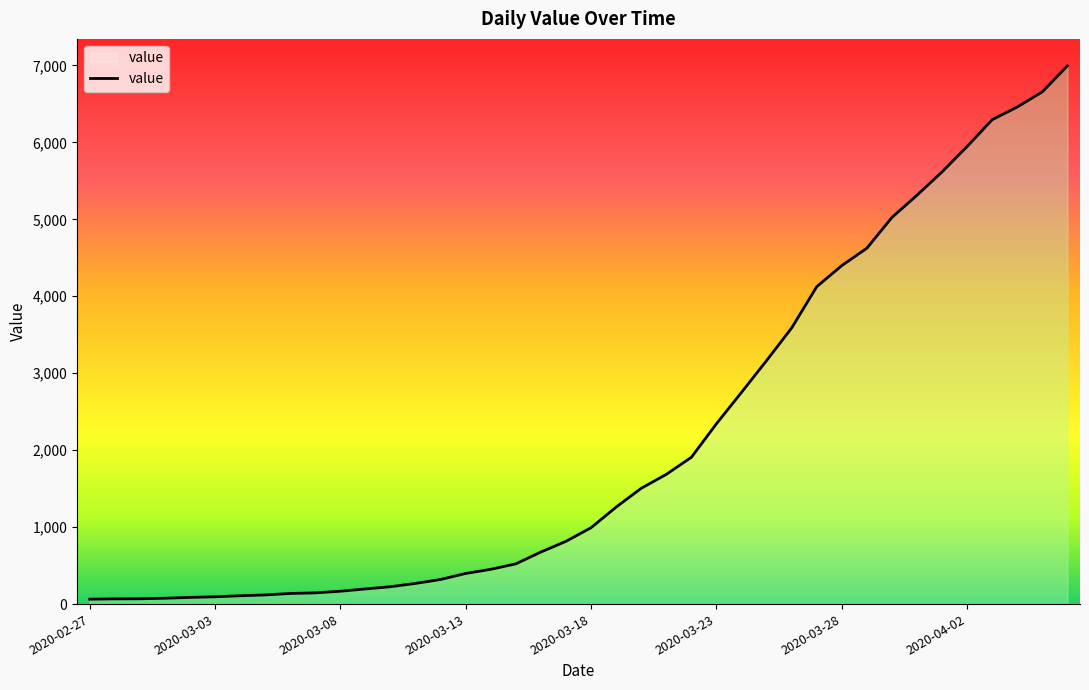

What is the greatest value displayed?

6995